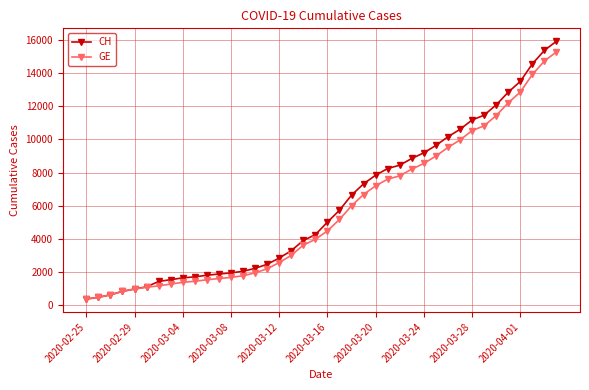

What is the average value of the GE series?

5641